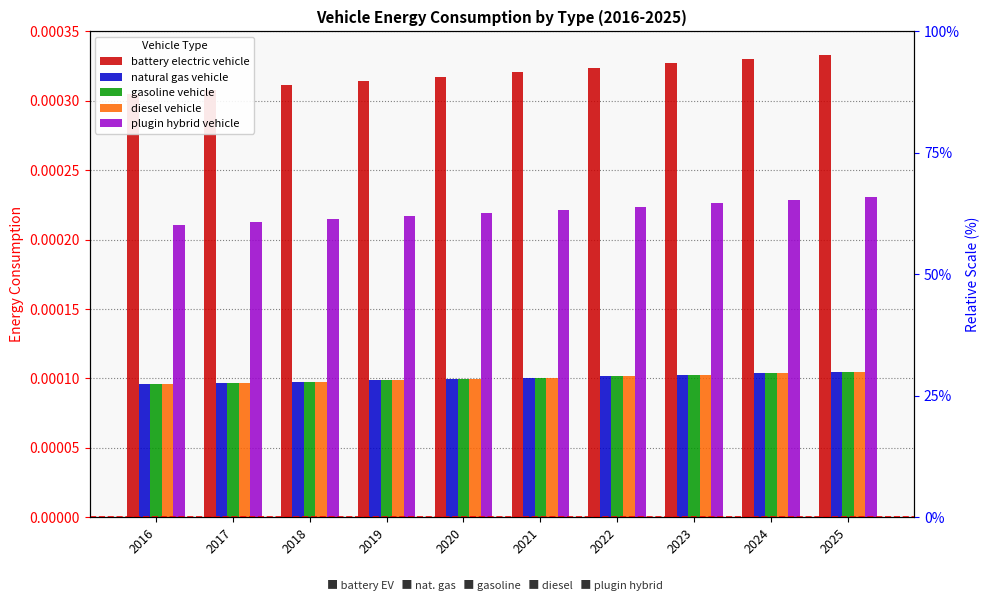

Are the bars horizontal?

No